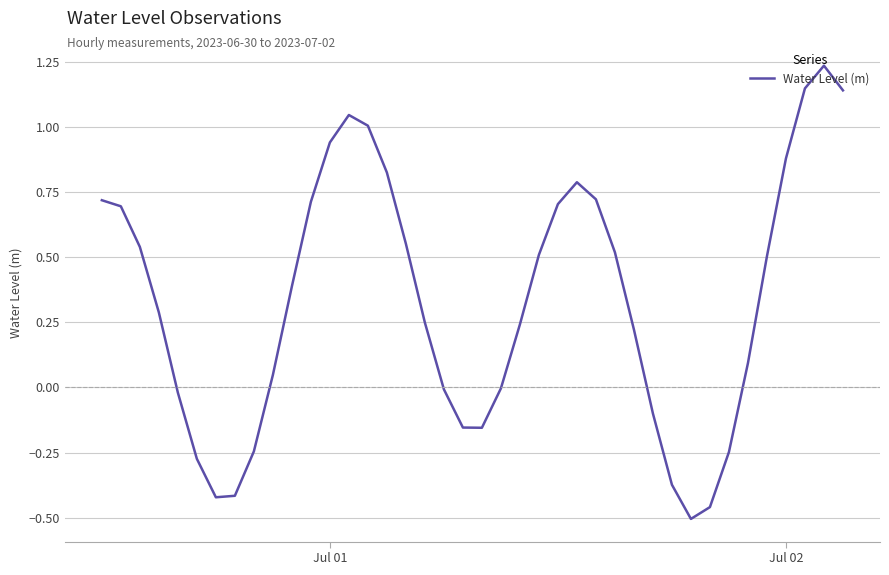

How many distinct data groups are displayed?

1